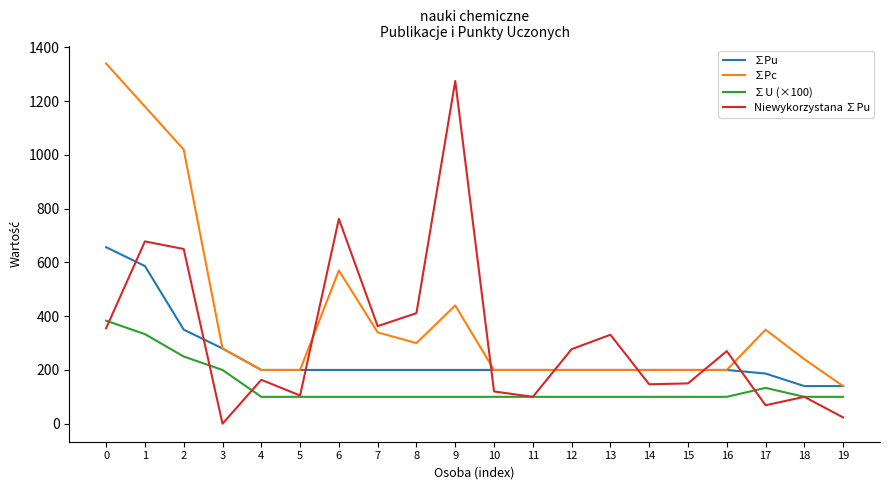

Is it true that ∑U (×100) equals 333.3 at 1?

True